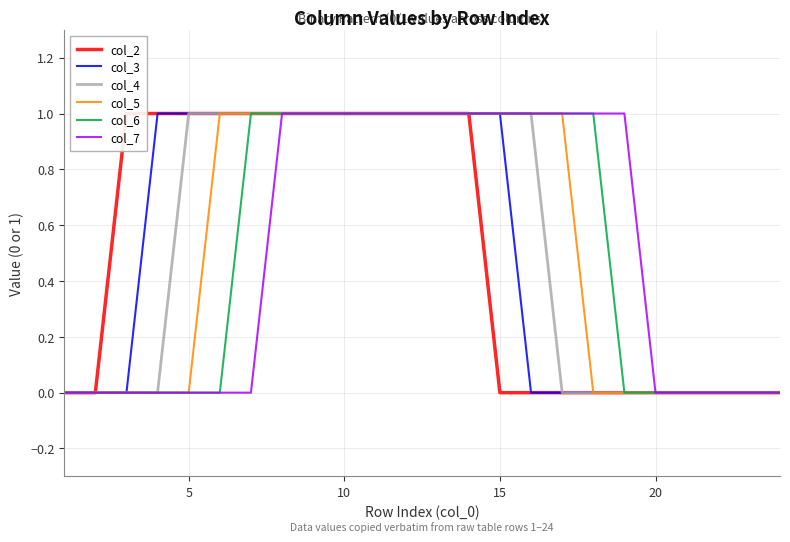

How many col_3 values are between 0 and 1?

24